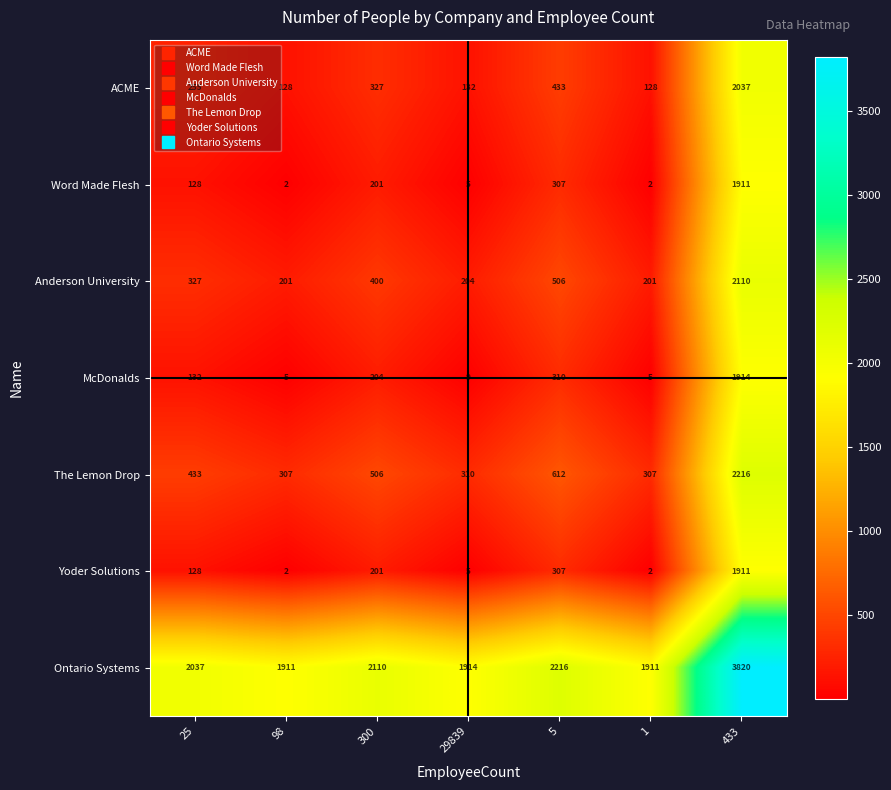

What is the maximum value for Ontario Systems?

3820